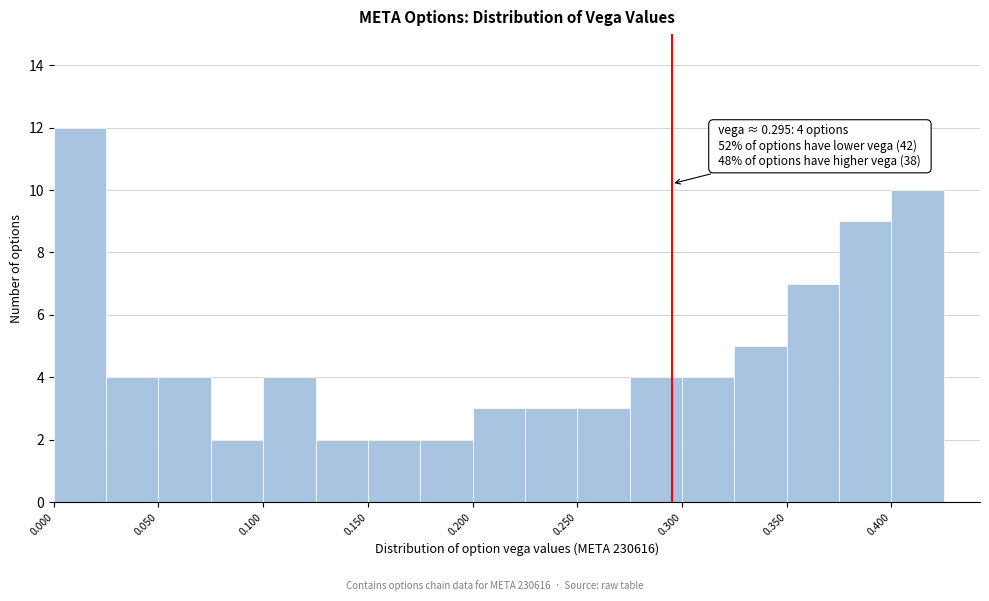

Over which range of the x-axis is the bar tallest?

0.000 to 0.025